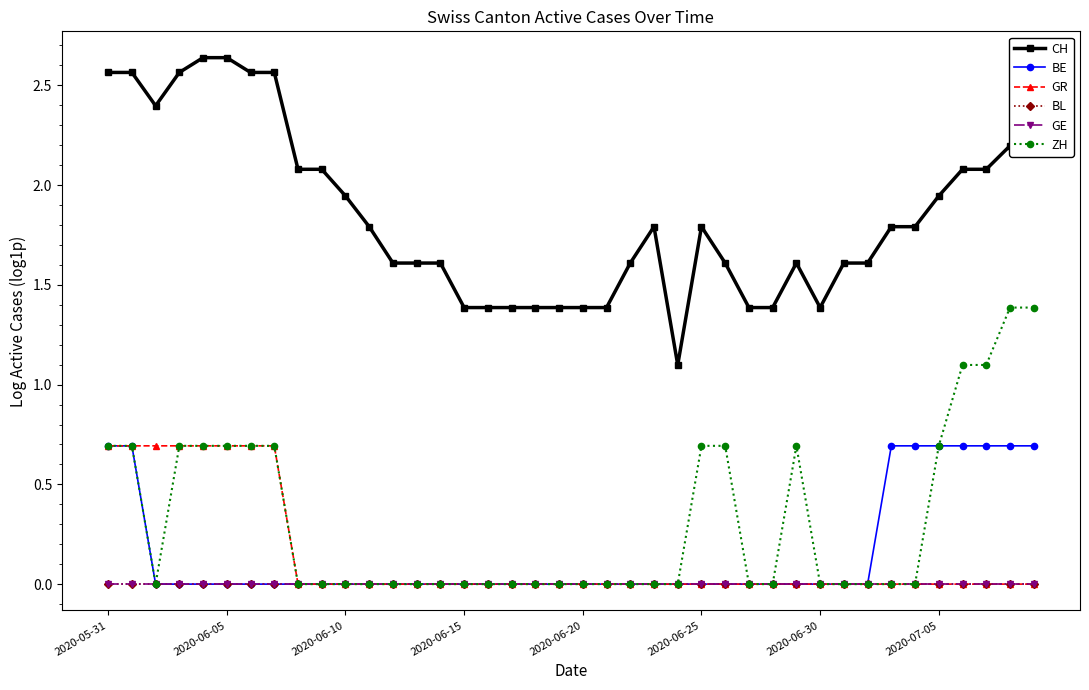

Reading right to left, what are all the values shown in this chart?

CH: 2.2	2.2	2.1	2.1	1.9	1.8	1.8	1.6	1.6	1.4	1.6	1.4	1.4	1.6	1.8	1.1	1.8	1.6	1.4	1.4	1.4	1.4	1.4	1.4	1.4	1.6	1.6	1.6	1.8	1.9	2.1	2.1	2.6	2.6	2.6	2.6	2.6	2.4	2.6	2.6
BE: 0.7	0.7	0.7	0.7	0.7	0.7	0.7	0.0	0.0	0.0	0.0	0.0	0.0	0.0	0.0	0.0	0.0	0.0	0.0	0.0	0.0	0.0	0.0	0.0	0.0	0.0	0.0	0.0	0.0	0.0	0.0	0.0	0.0	0.0	0.0	0.0	0.0	0.0	0.7	0.7
GR: 0.0	0.0	0.0	0.0	0.0	0.0	0.0	0.0	0.0	0.0	0.0	0.0	0.0	0.0	0.0	0.0	0.0	0.0	0.0	0.0	0.0	0.0	0.0	0.0	0.0	0.0	0.0	0.0	0.0	0.0	0.0	0.0	0.7	0.7	0.7	0.7	0.7	0.7	0.7	0.7
BL: 0.0	0.0	0.0	0.0	0.0	0.0	0.0	0.0	0.0	0.0	0.0	0.0	0.0	0.0	0.0	0.0	0.0	0.0	0.0	0.0	0.0	0.0	0.0	0.0	0.0	0.0	0.0	0.0	0.0	0.0	0.0	0.0	0.0	0.0	0.0	0.0	0.0	0.0	0.0	0.0
GE: 0.0	0.0	0.0	0.0	0.0	0.0	0.0	0.0	0.0	0.0	0.0	0.0	0.0	0.0	0.0	0.0	0.0	0.0	0.0	0.0	0.0	0.0	0.0	0.0	0.0	0.0	0.0	0.0	0.0	0.0	0.0	0.0	0.0	0.0	0.0	0.0	0.0	0.0	0.0	0.0
ZH: 1.4	1.4	1.1	1.1	0.7	0.0	0.0	0.0	0.0	0.0	0.7	0.0	0.0	0.7	0.7	0.0	0.0	0.0	0.0	0.0	0.0	0.0	0.0	0.0	0.0	0.0	0.0	0.0	0.0	0.0	0.0	0.0	0.7	0.7	0.7	0.7	0.7	0.0	0.7	0.7